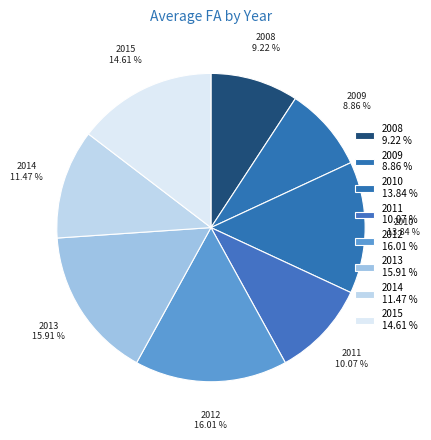

Which has a higher value, 2010 or 2009?

2010